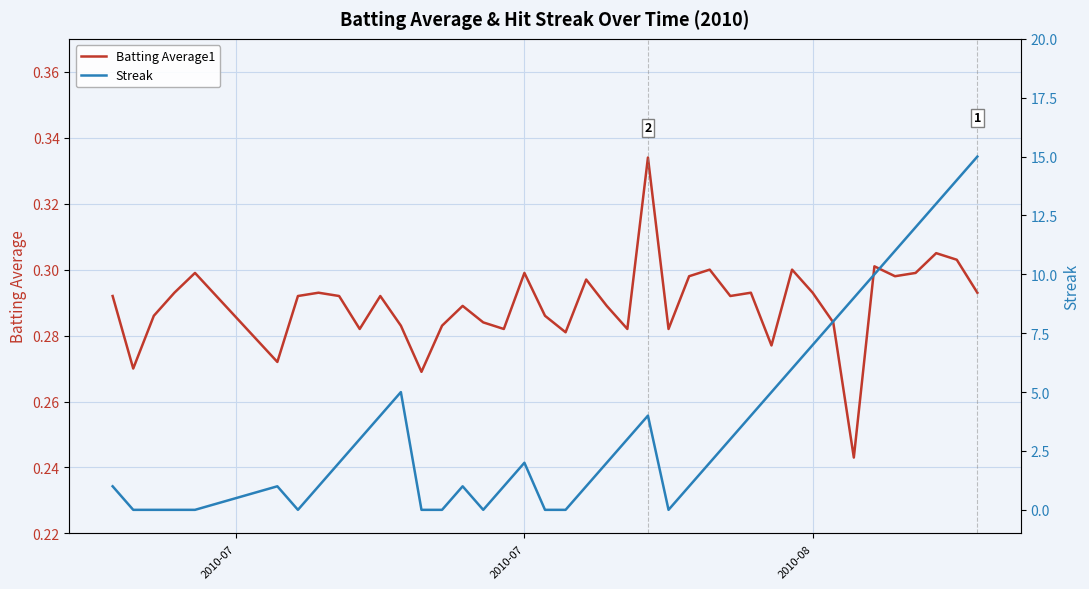

True or false: Streak and Batting Average1 cross at least once.

True